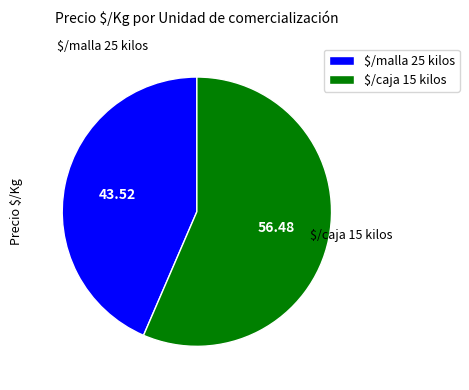

How many segments does this pie chart have?

2